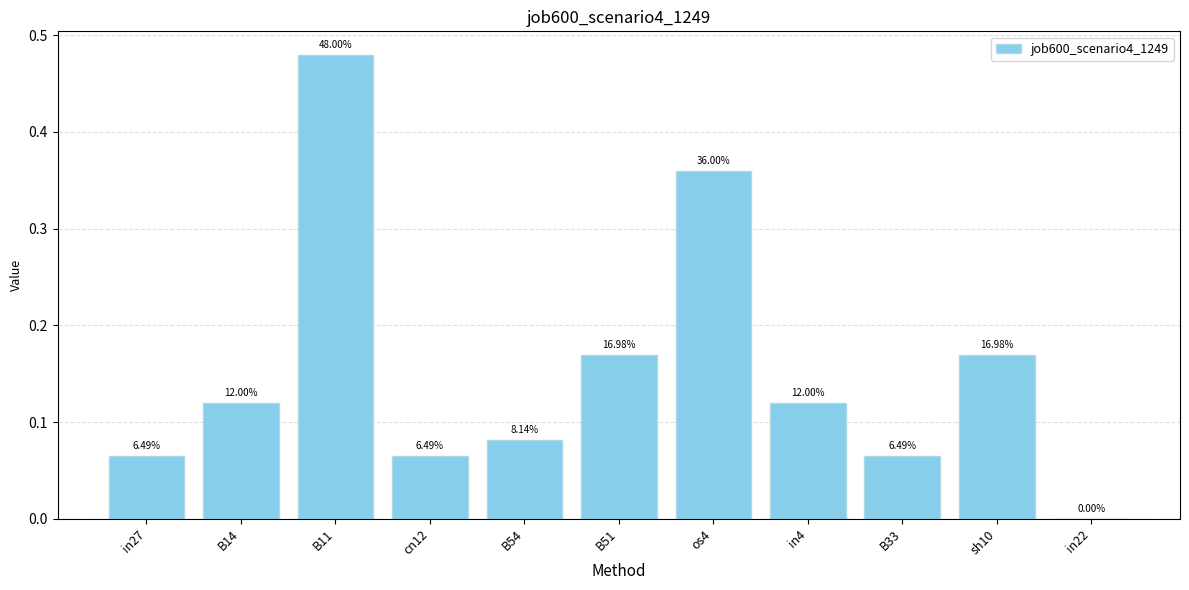

Does the chart contain stacked bars?

No